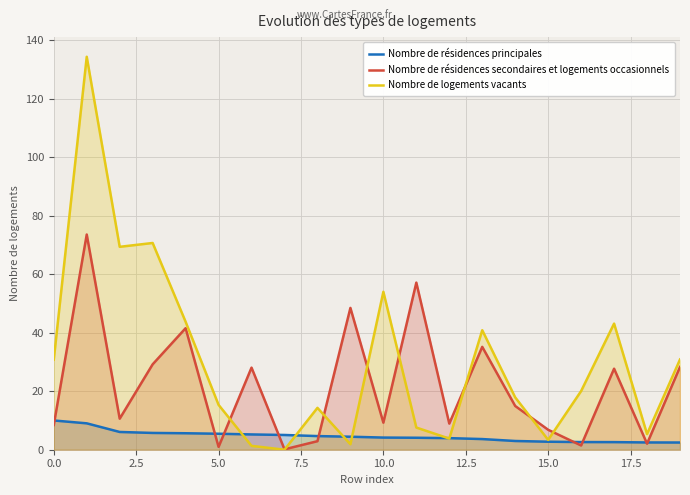

The value of Nombre de logements vacants at 5.0 is 15.3. True or false?

True